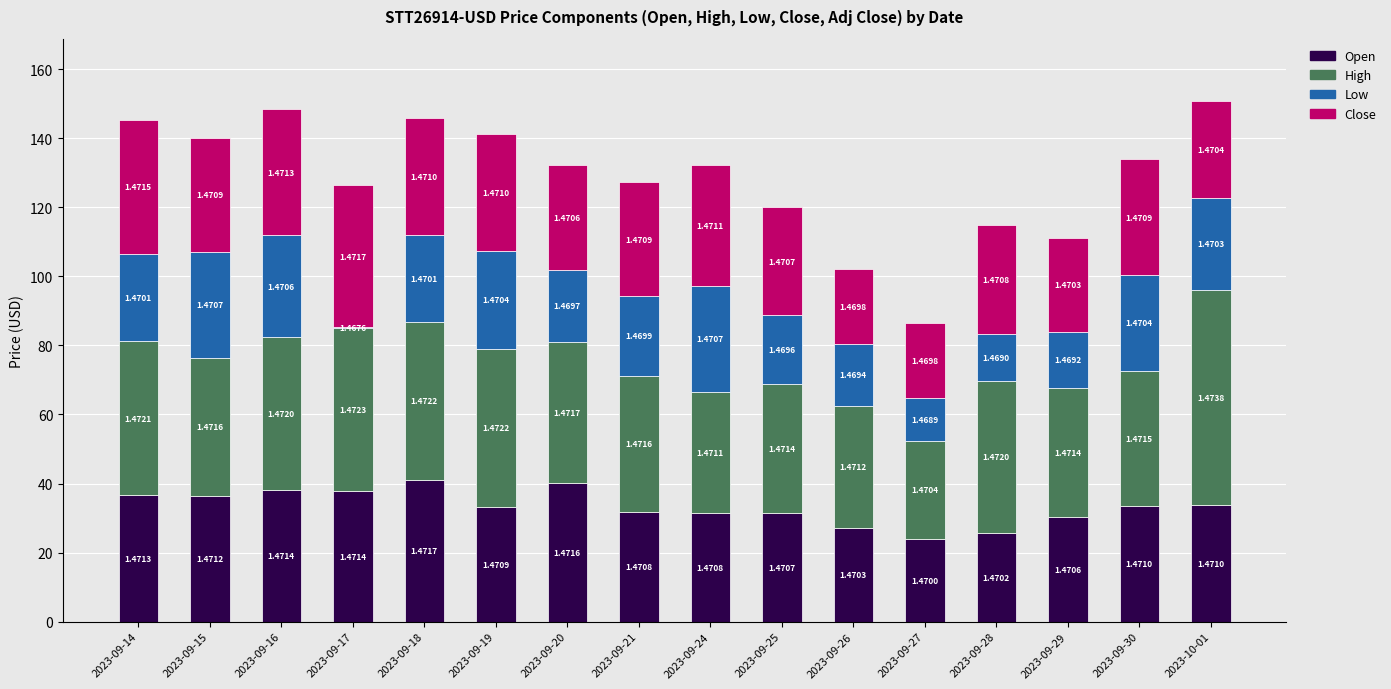

Which series has the largest total across all categories?

High